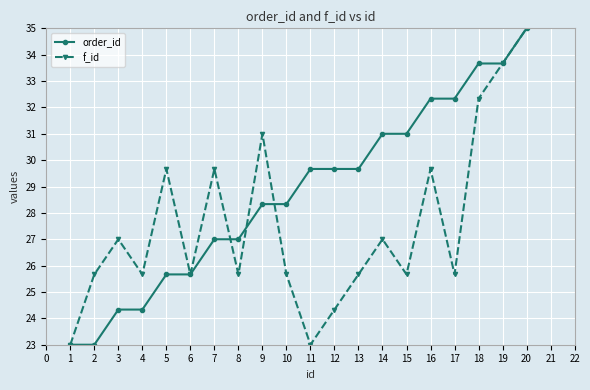

At which category is the sum across all series the highest?

20